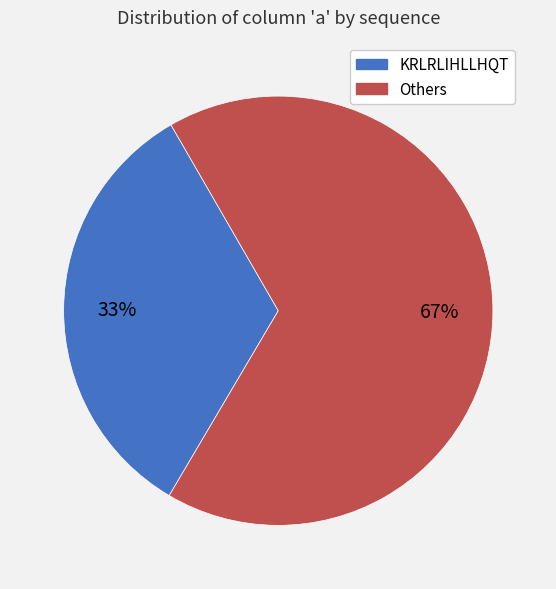

To the nearest percent, what is the difference between the largest and smallest slice percentages?

34%